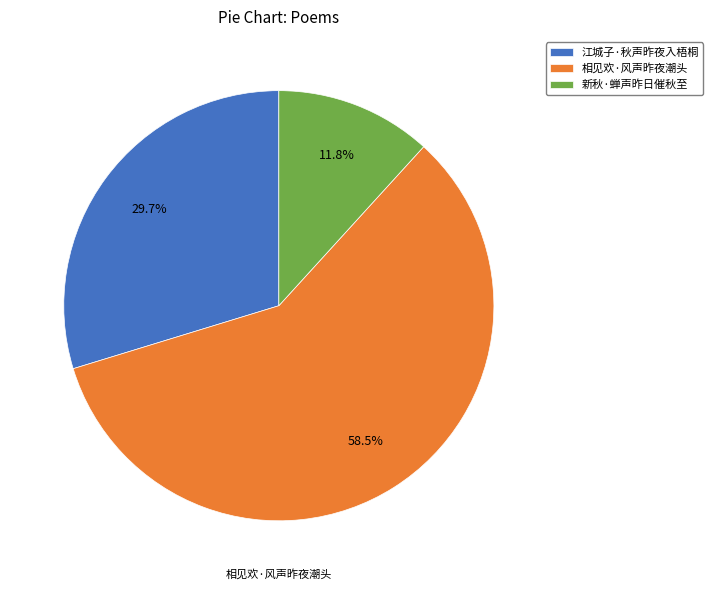

Which category accounts for the majority?

相见欢·风声昨夜潮头